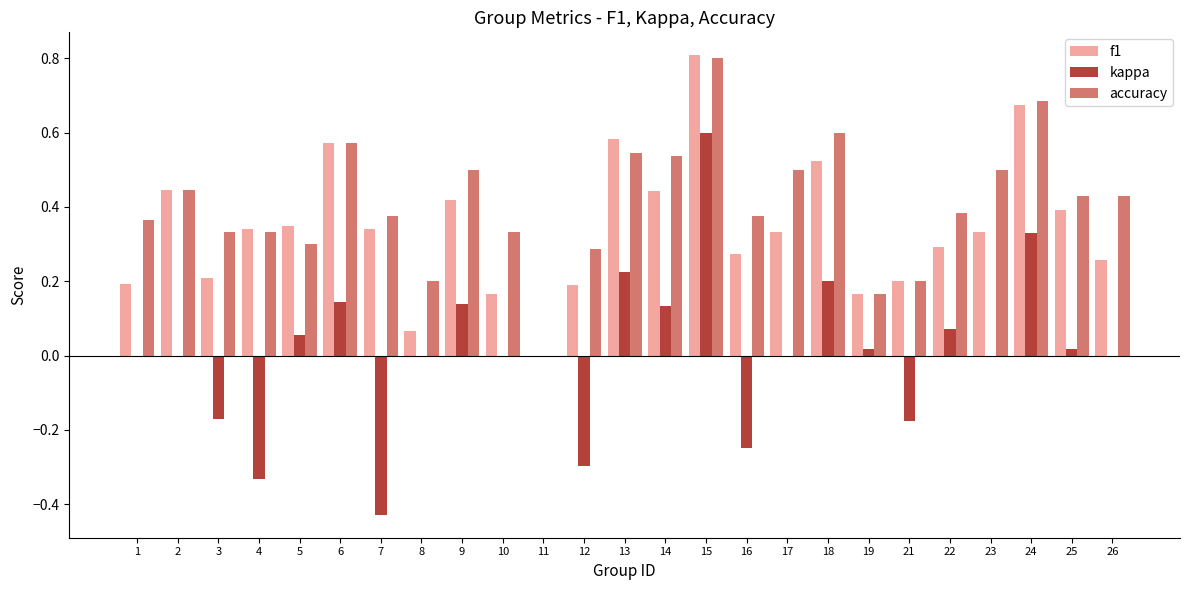

How many groups of bars are there?

25